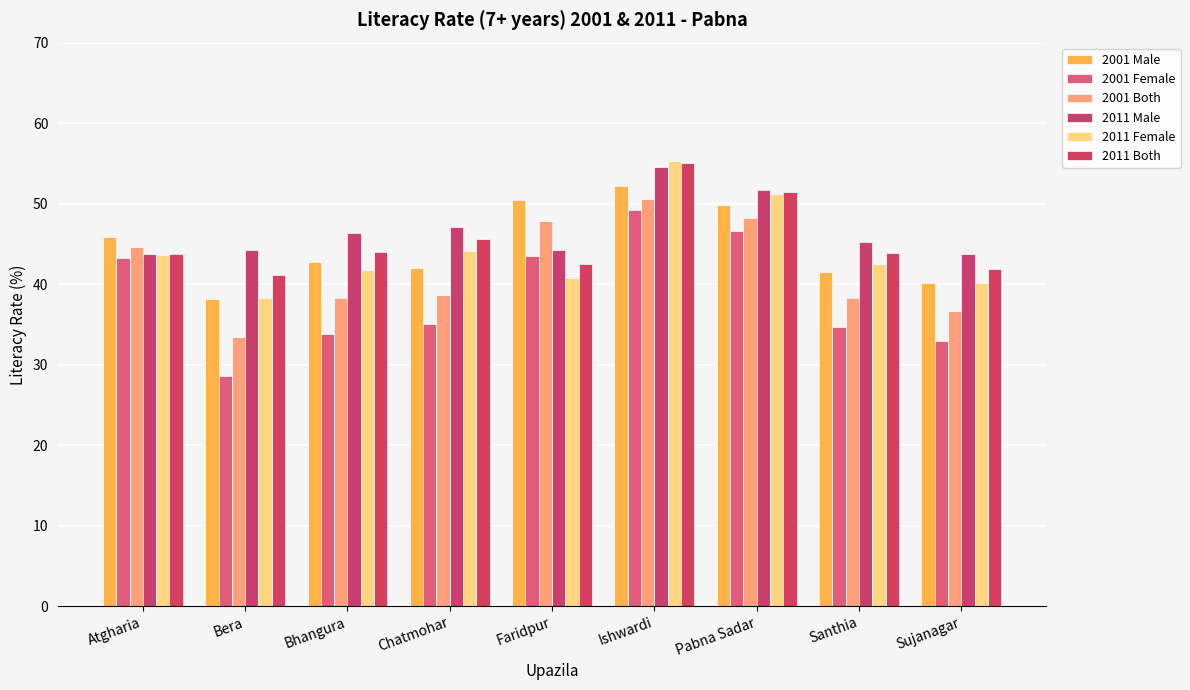

What is the difference between the second highest and second lowest values in the 2001 Male series?

10.4